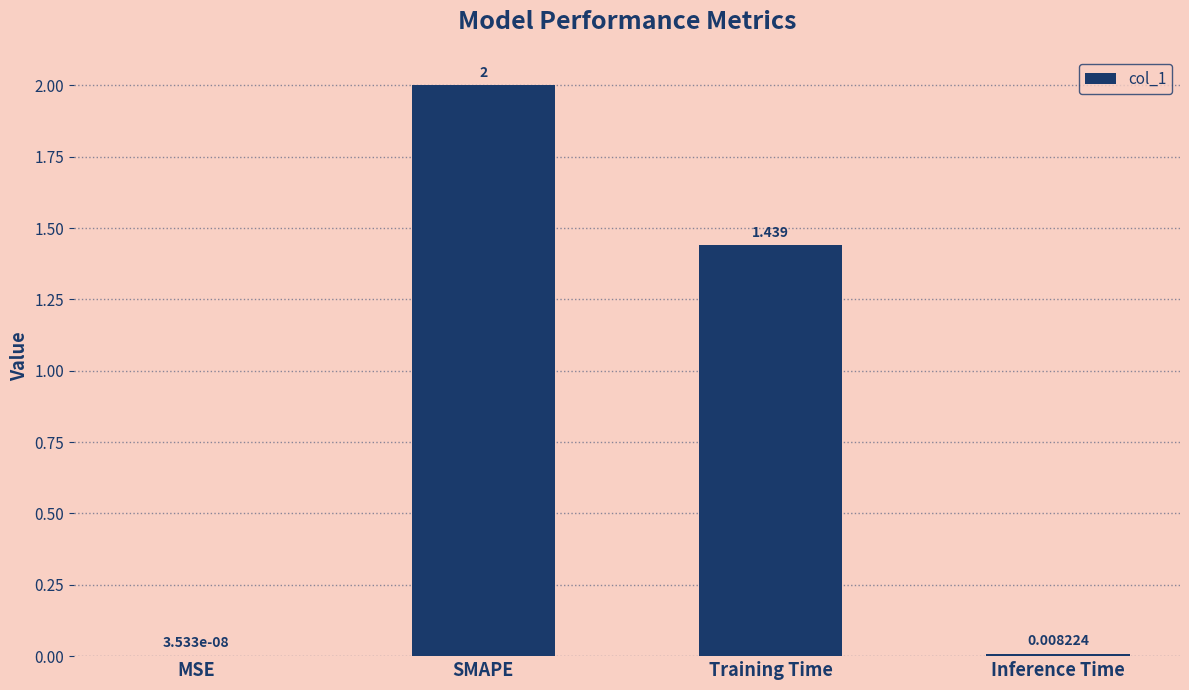

Which category has the highest value across all series?

SMAPE